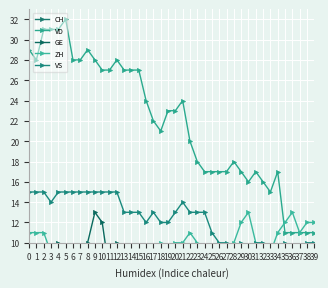

What is the value of the VD point at the 25th from the left?

17